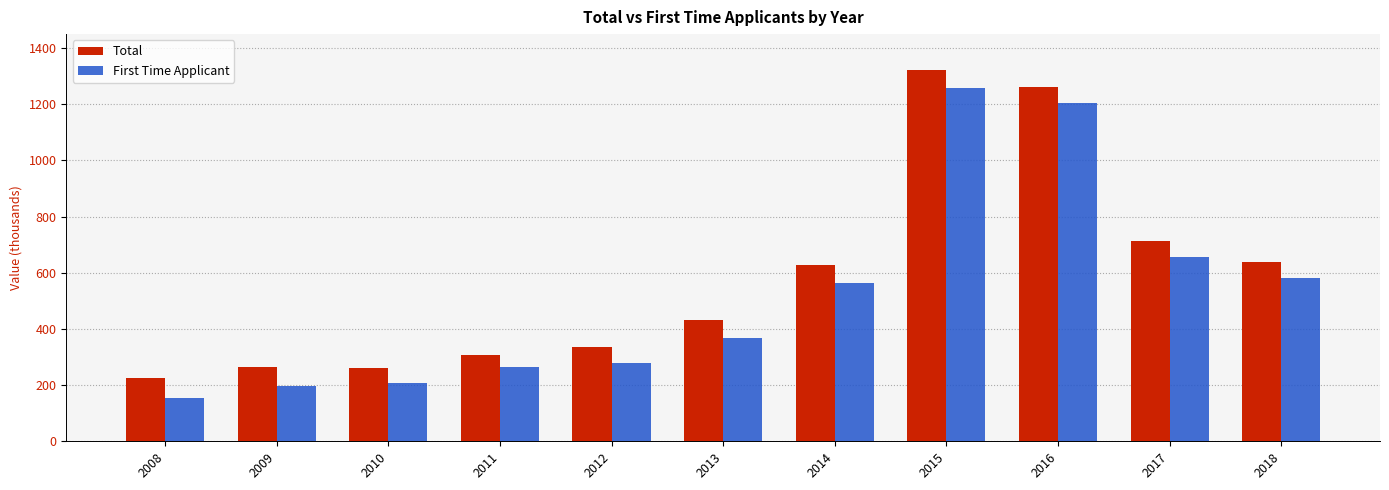

True or false: Total has a value of 2026.6 at 2016.

False